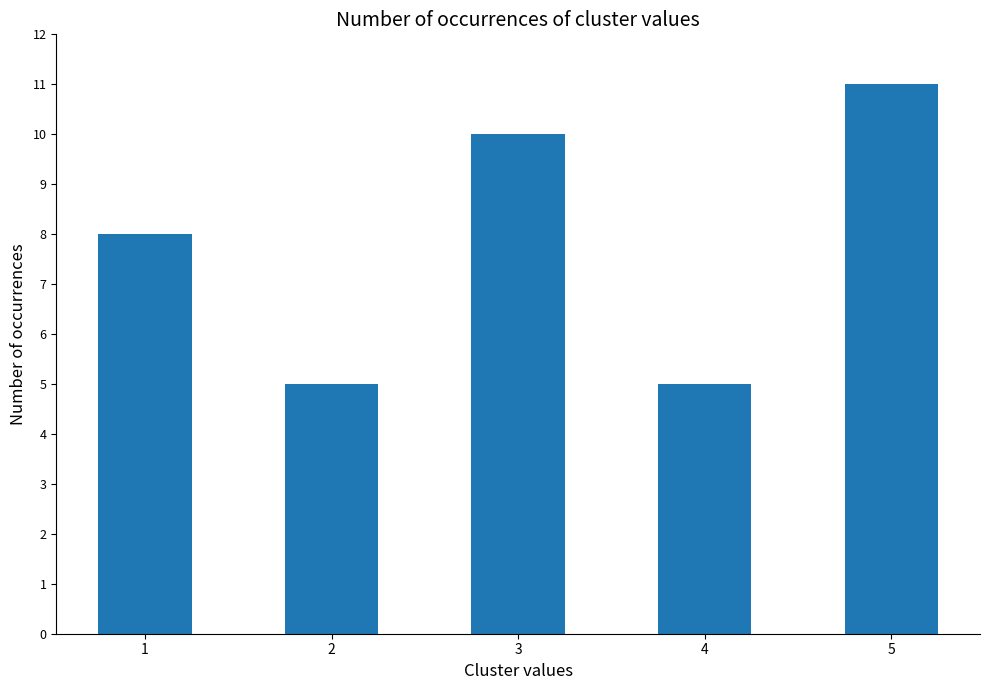

What is the value of the 1st bar from the left?

8